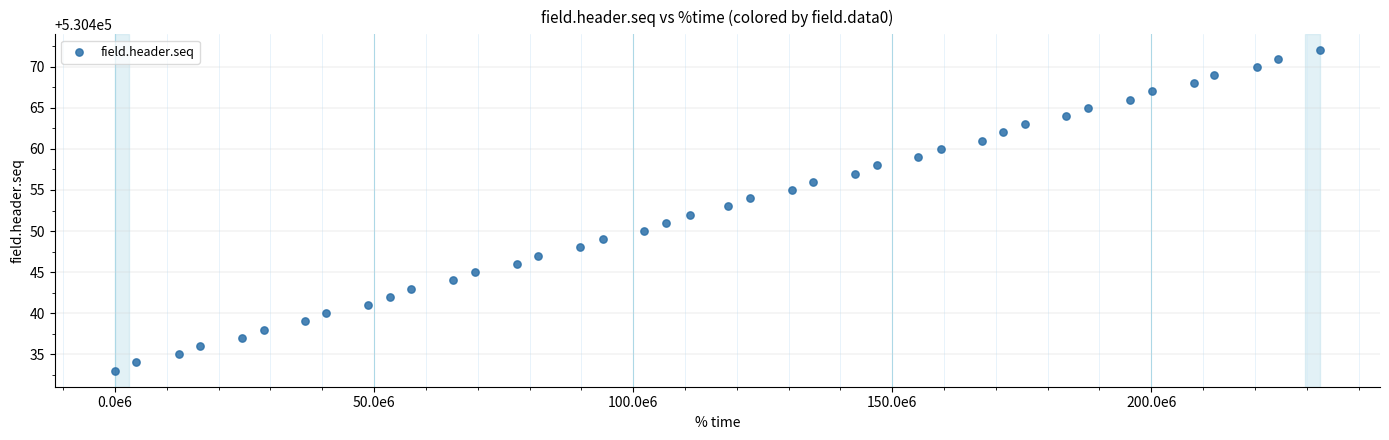

What is the range of X values (max minus min)?

232509952